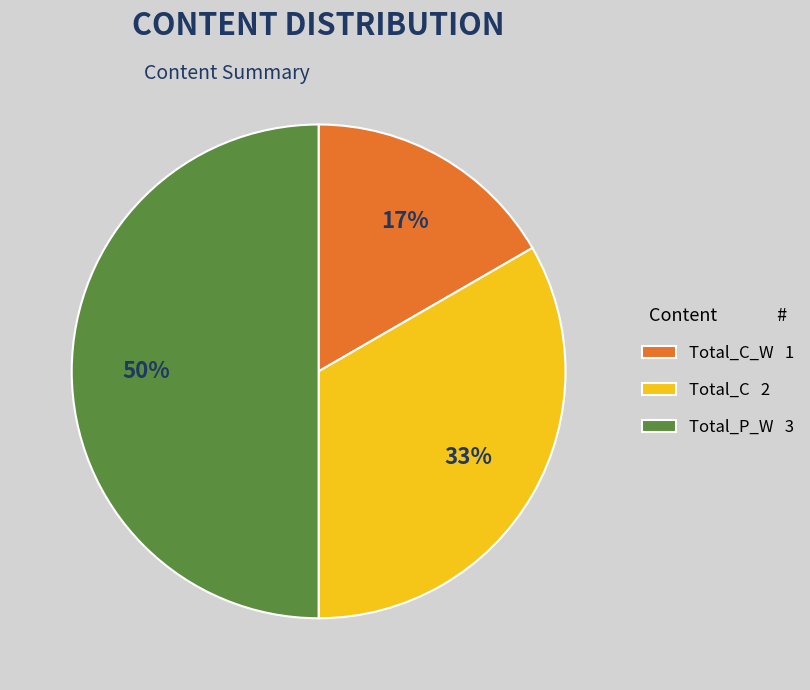

What is the largest slice in the pie chart?

Total_P_W 3